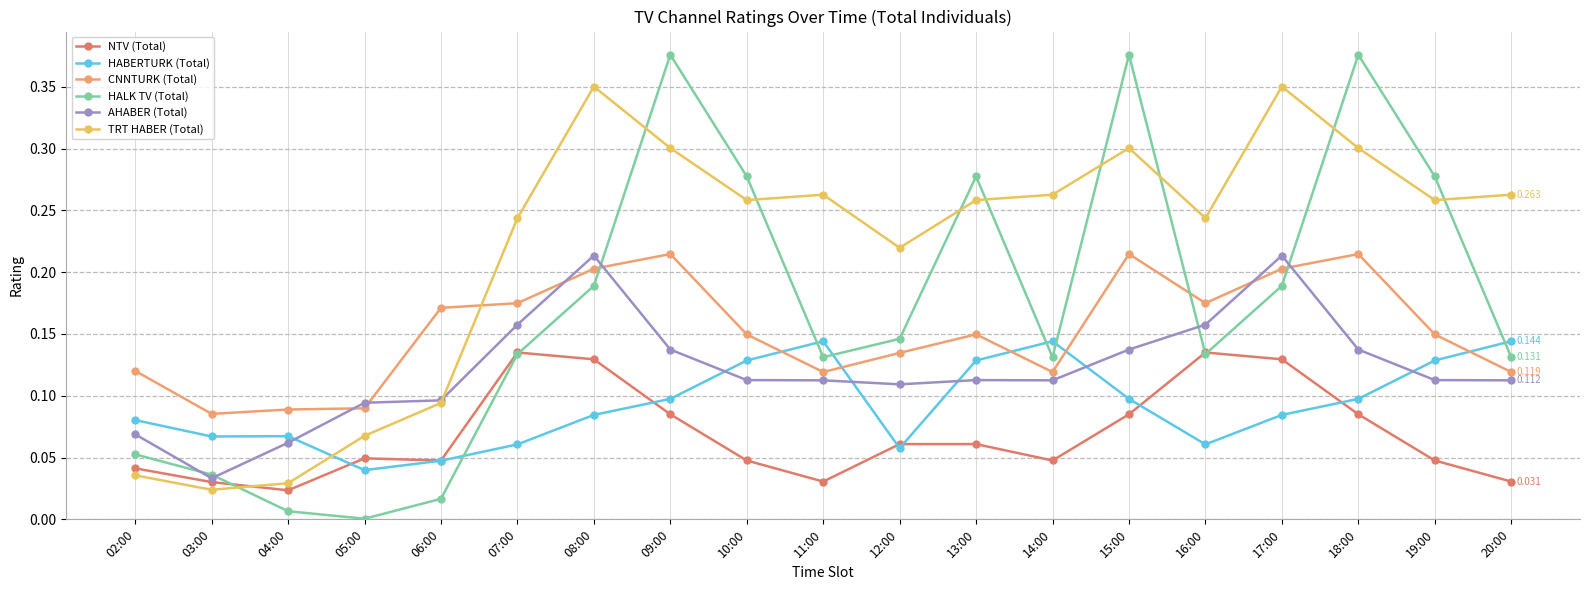

Which category has the lowest value across all series?

05:00